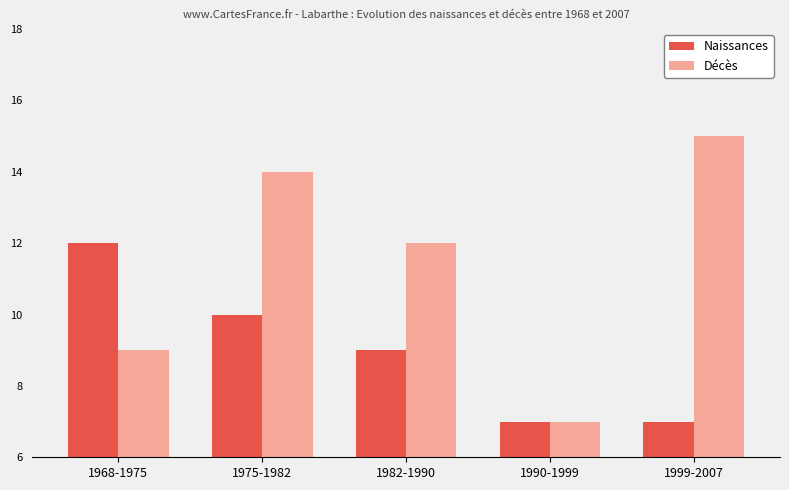

How many series are shown in this chart?

2